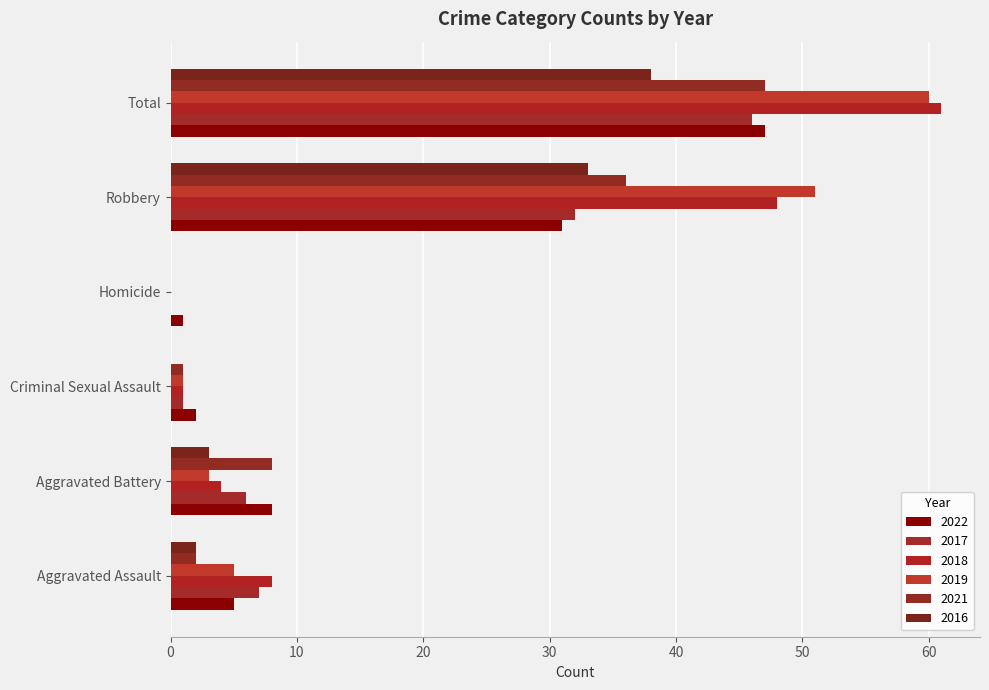

What is the difference between the highest and lowest values at Robbery?

20